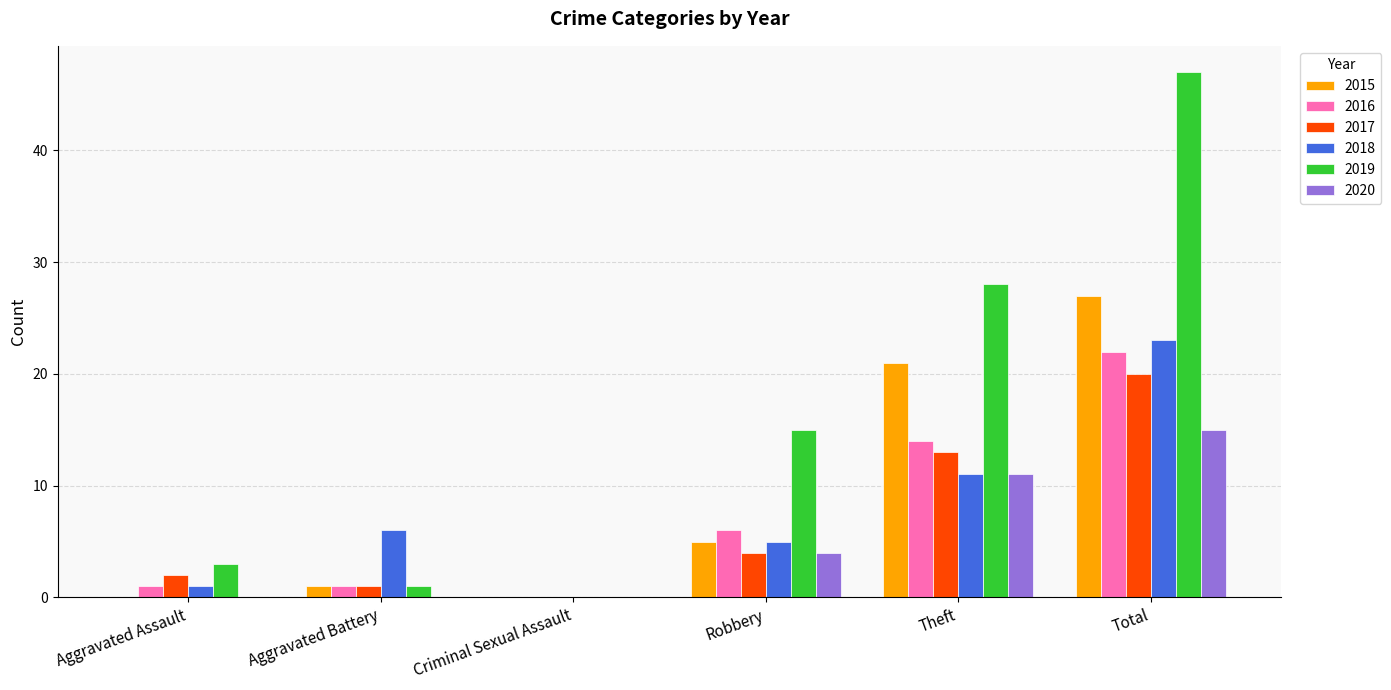

What are all the series names shown in the legend?

2015, 2016, 2017, 2018, 2019, 2020